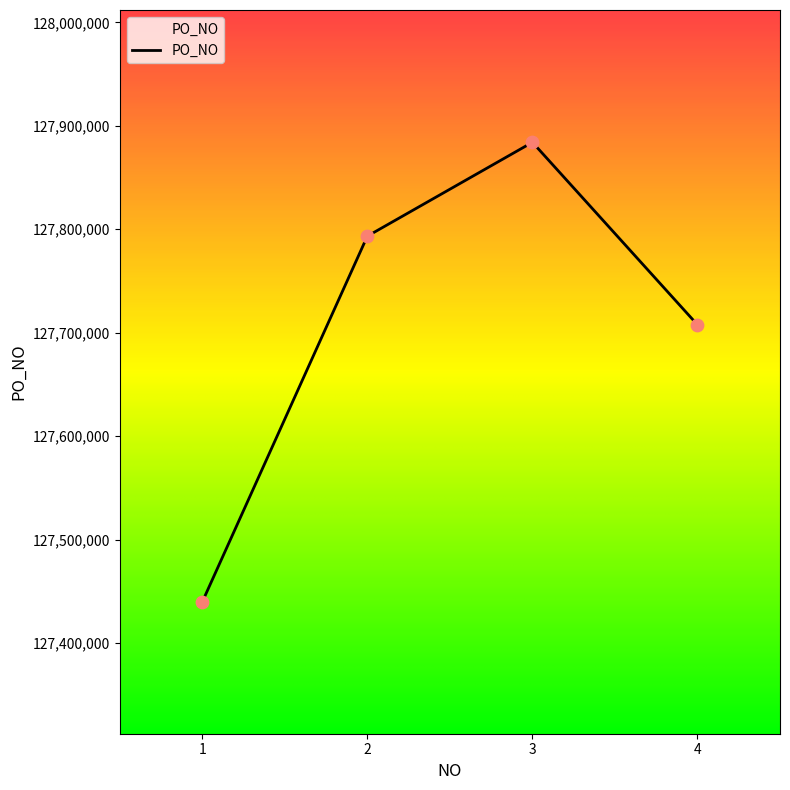

What is the ratio of the value at 3 to the value at 4?

1.0